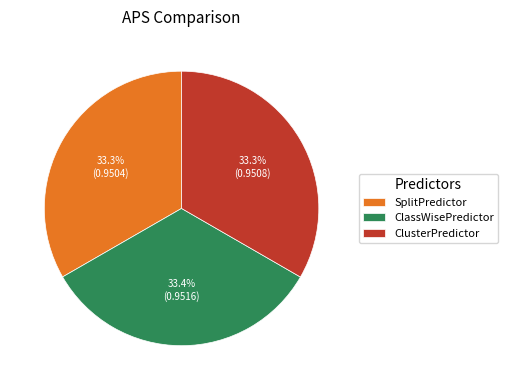

To the nearest percent, what portion does ClusterPredictor represent?

33%